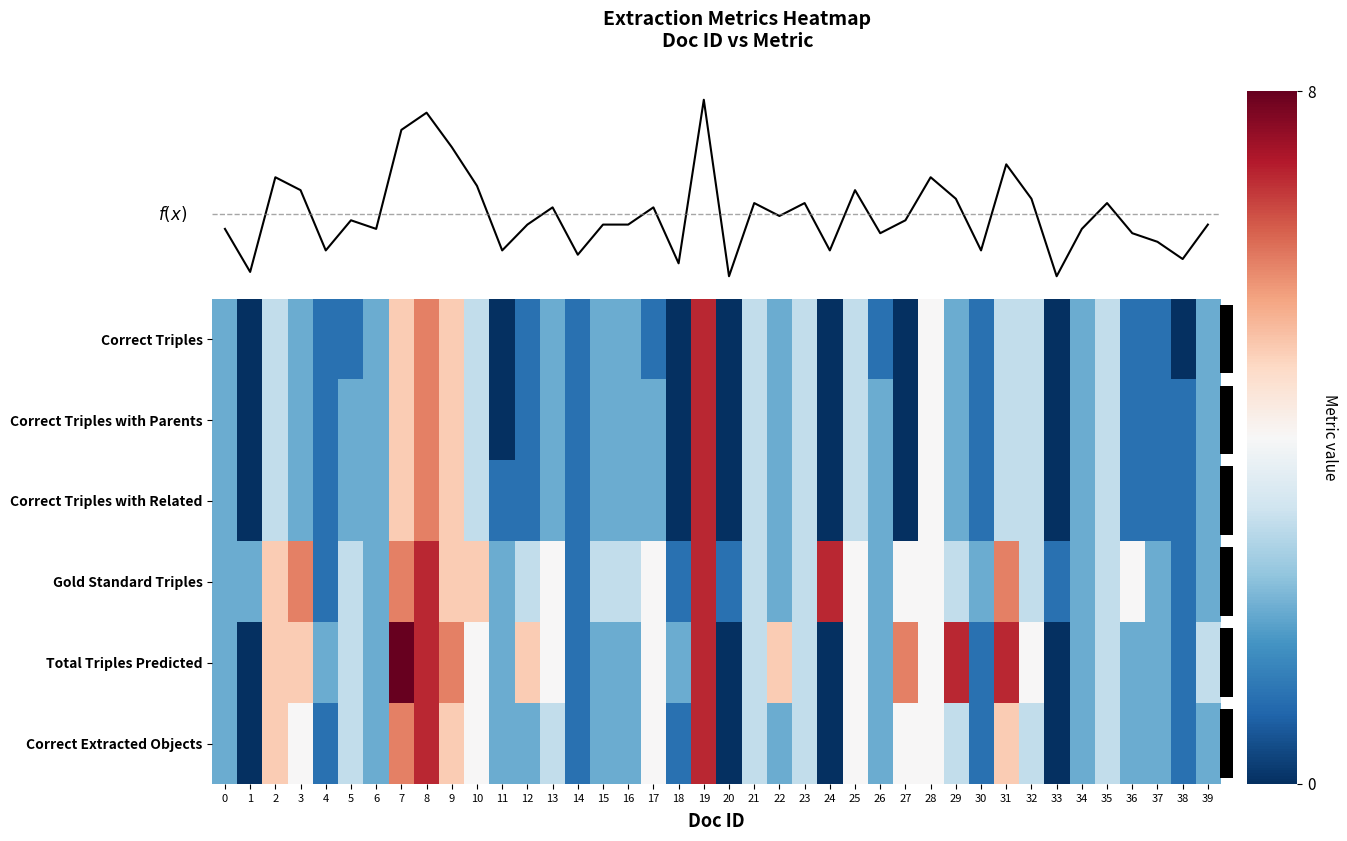

Rank the series at 0 from lowest to highest value.

mean, Correct Triples, Correct Triples with Parents, Correct Triples with Related, Gold Standard Triples, Total Triples Predicted, Correct Extracted Objects